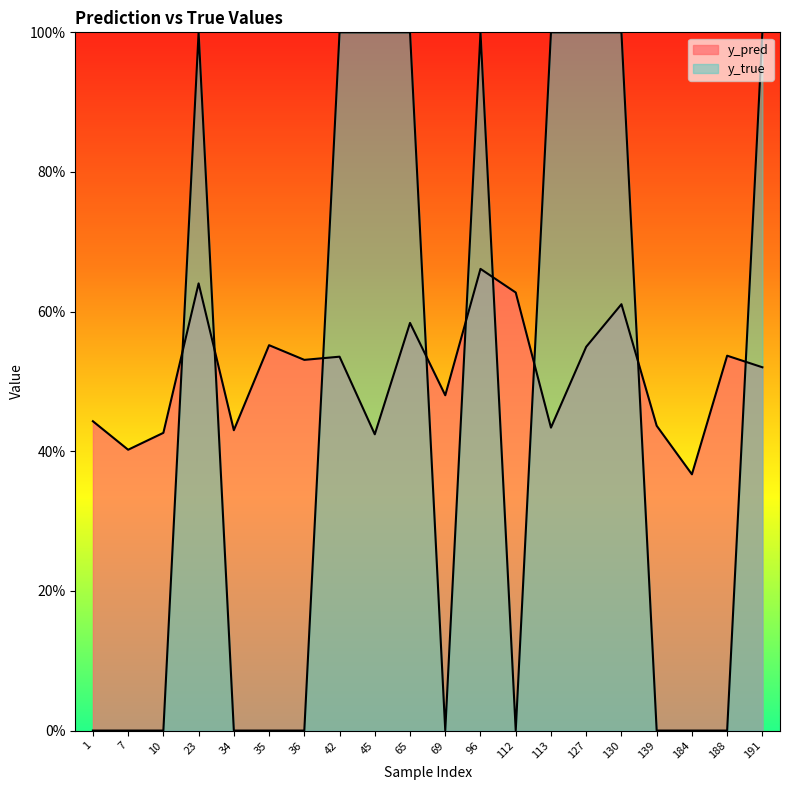

Which has a higher value, 23 or 127?

23